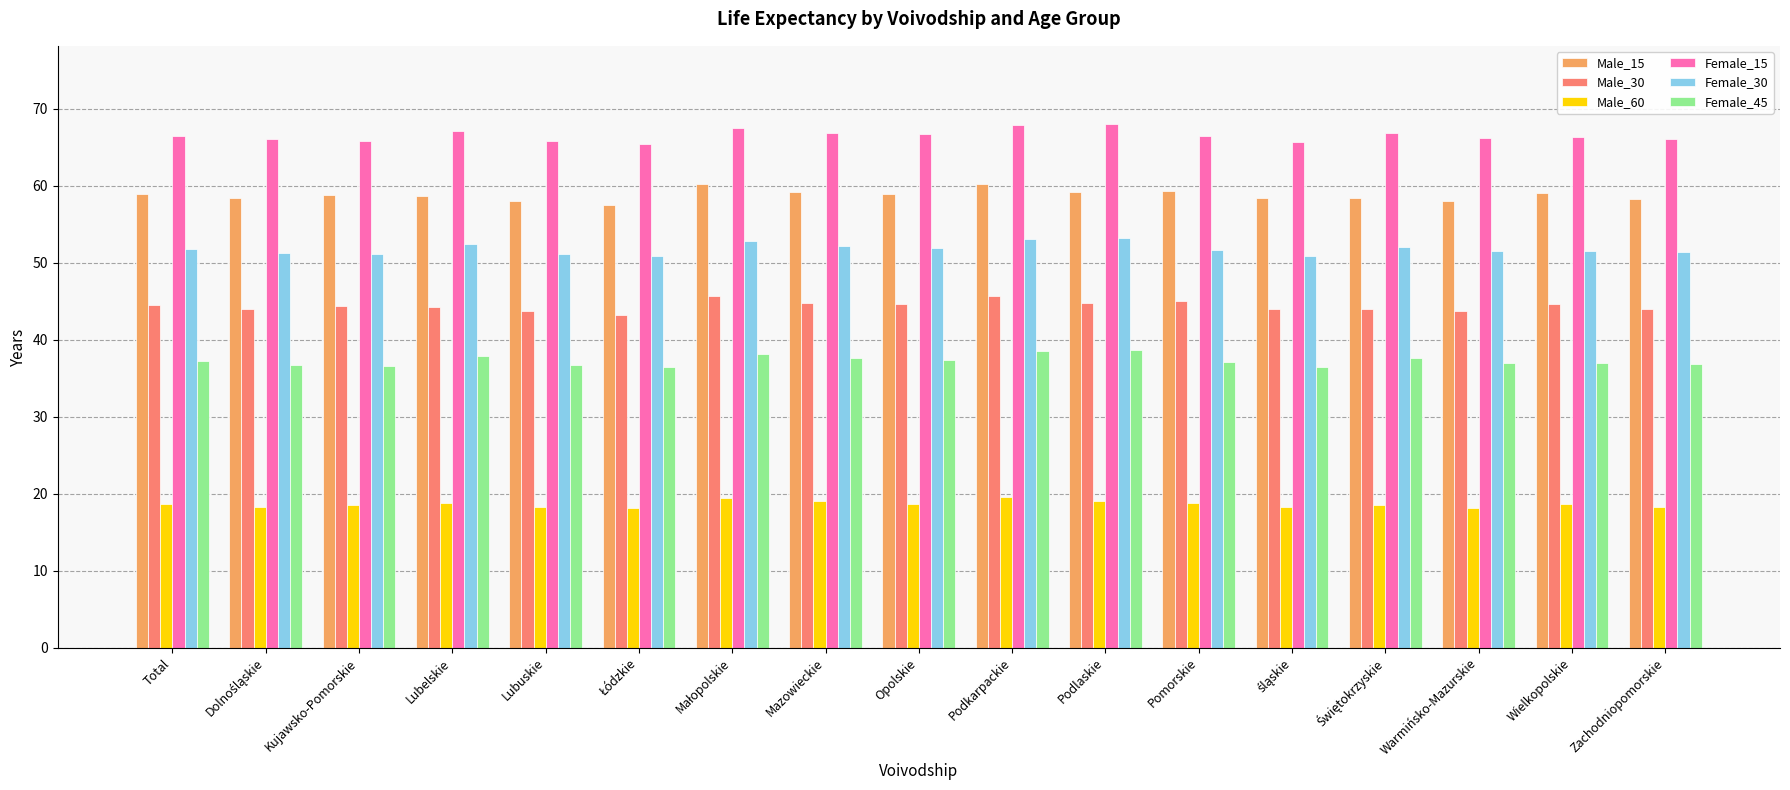

What is the smallest value displayed?

18.1